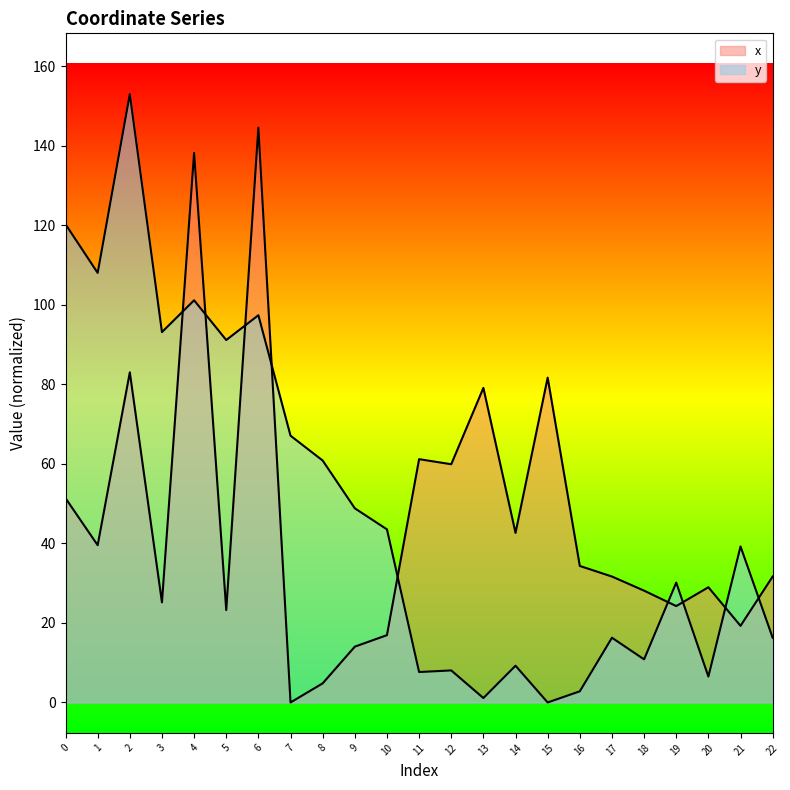

Is it true that x equals 8.4 at 8?

False